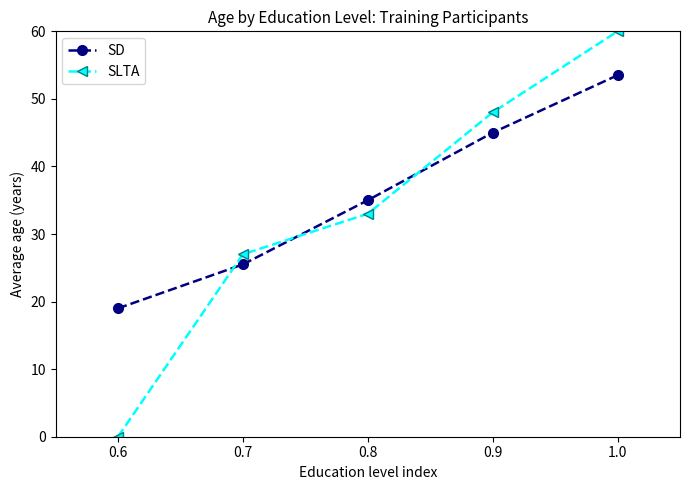

True or false: SLTA and SD cross at least once.

True